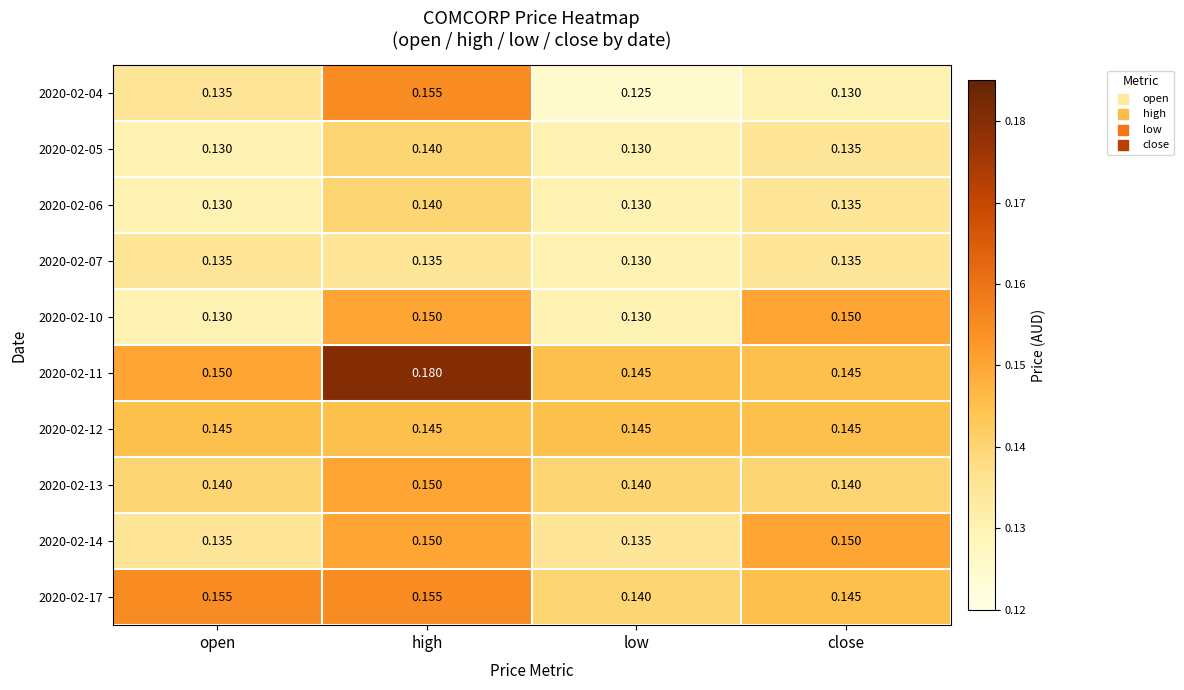

Which label corresponds to the smallest value in the chart?

low